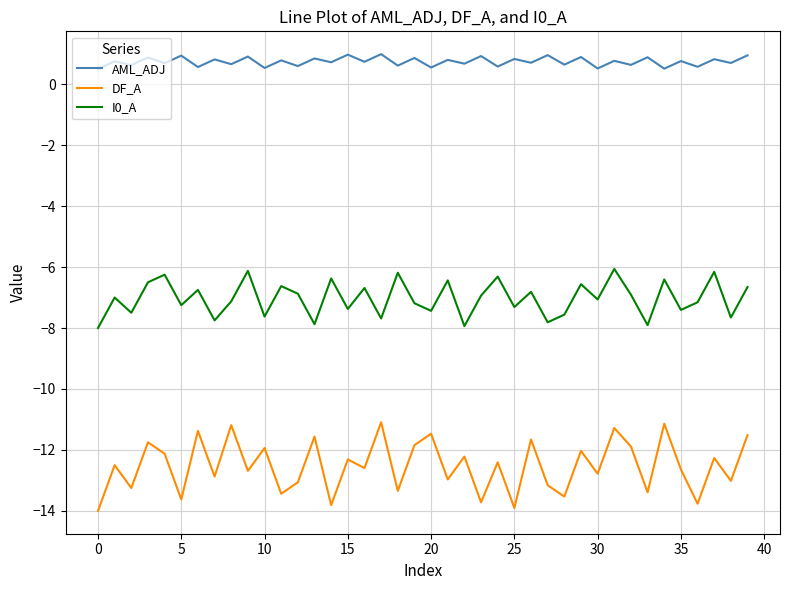

What is the difference between the maximum and minimum values in the AML_ADJ series?

0.5